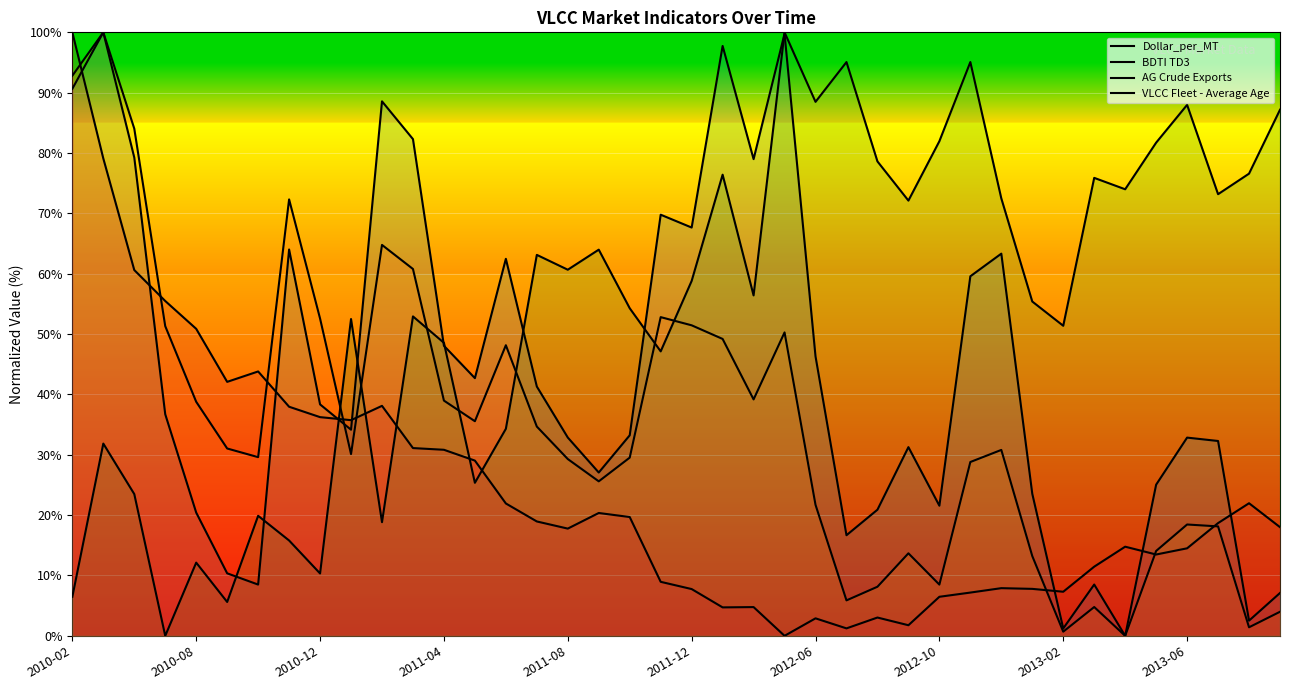

Rank the series by their maximum value, from lowest to highest.

Dollar_per_MT, BDTI TD3, AG Crude Exports, VLCC Fleet - Average Age